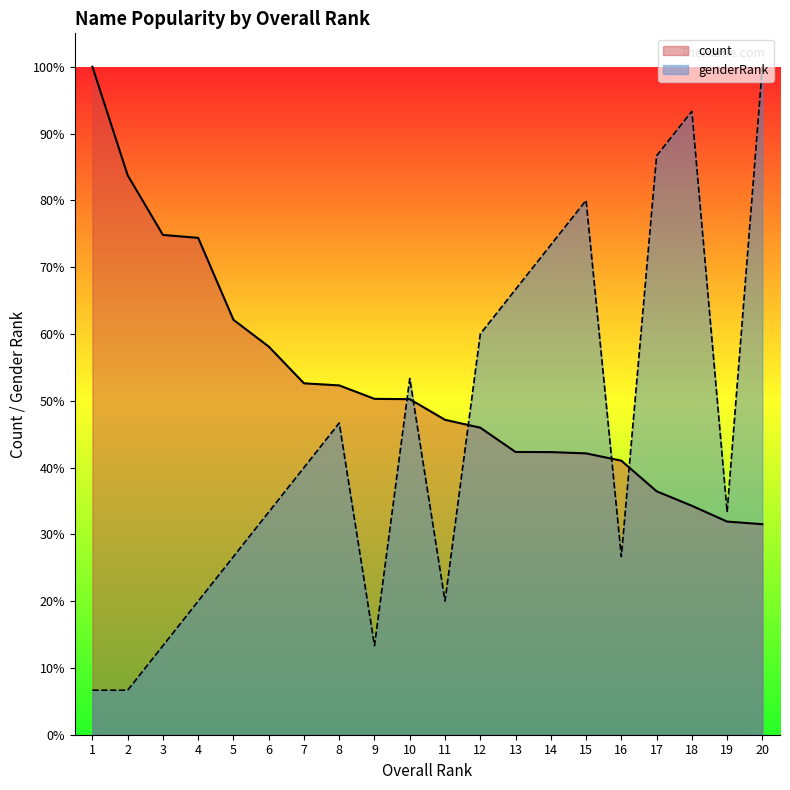

True or false: count has a value of 1.3 at 2.

False